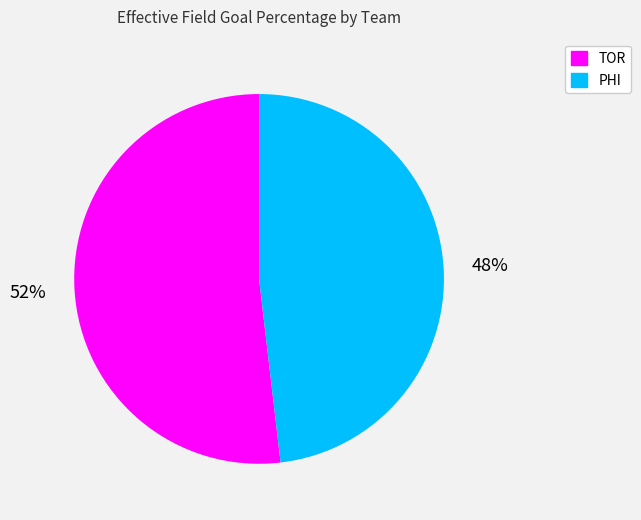

Is the sum of TOR and PHI greater than half?

Yes